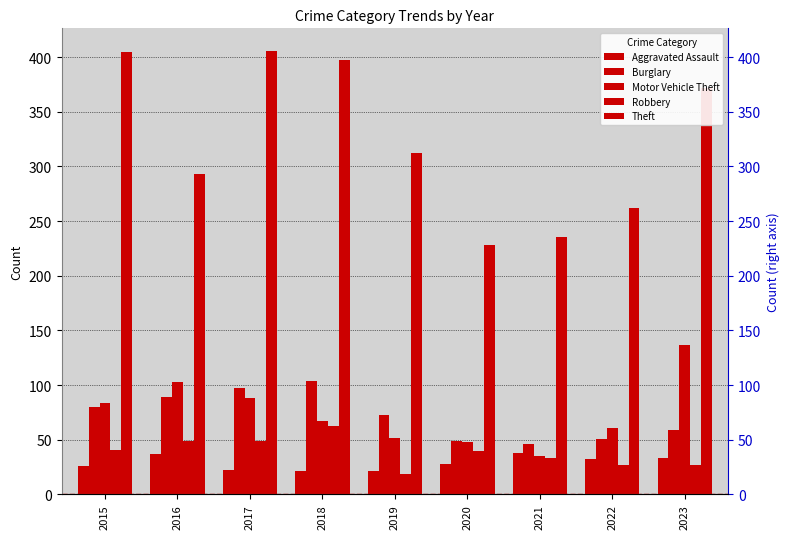

What are all the series names shown in the legend?

Aggravated Assault, Burglary, Motor Vehicle Theft, Robbery, Theft